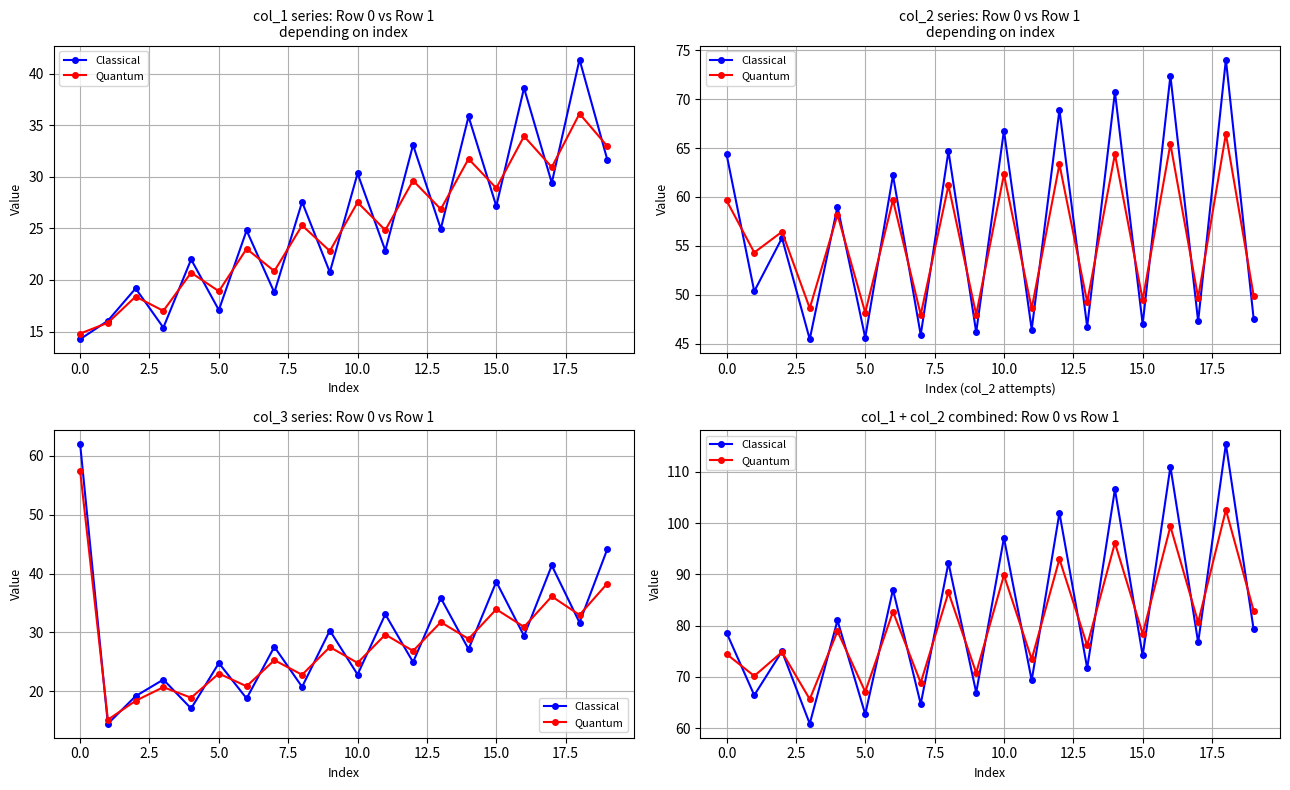

What is the value of the Classical point at the 7th from the left?

87.0